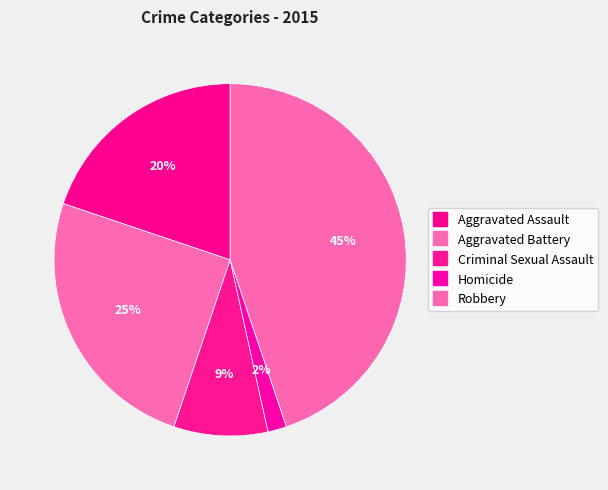

Which category has the biggest portion of the pie?

Robbery